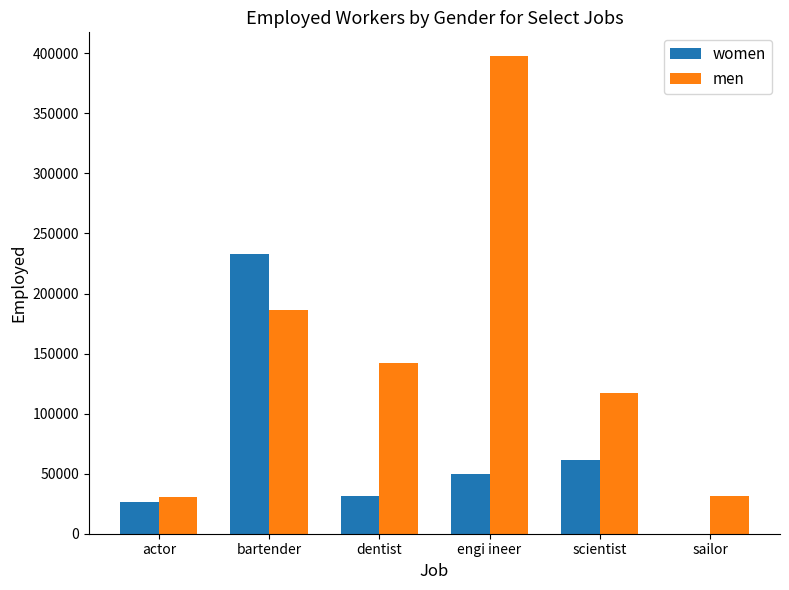

Which series changed the most between dentist and engi ineer?

men